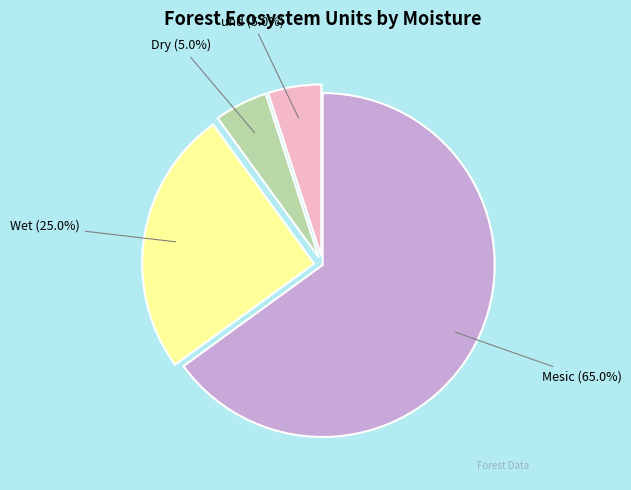

Count the number of slices in the pie.

4